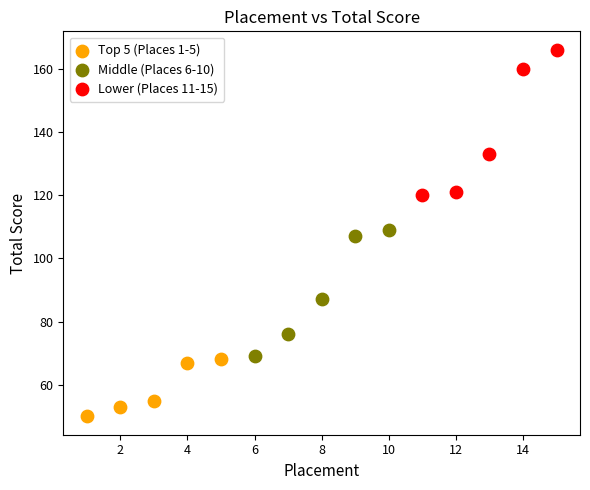

Which series reaches the maximum Y coordinate?

Lower (Places 11-15)